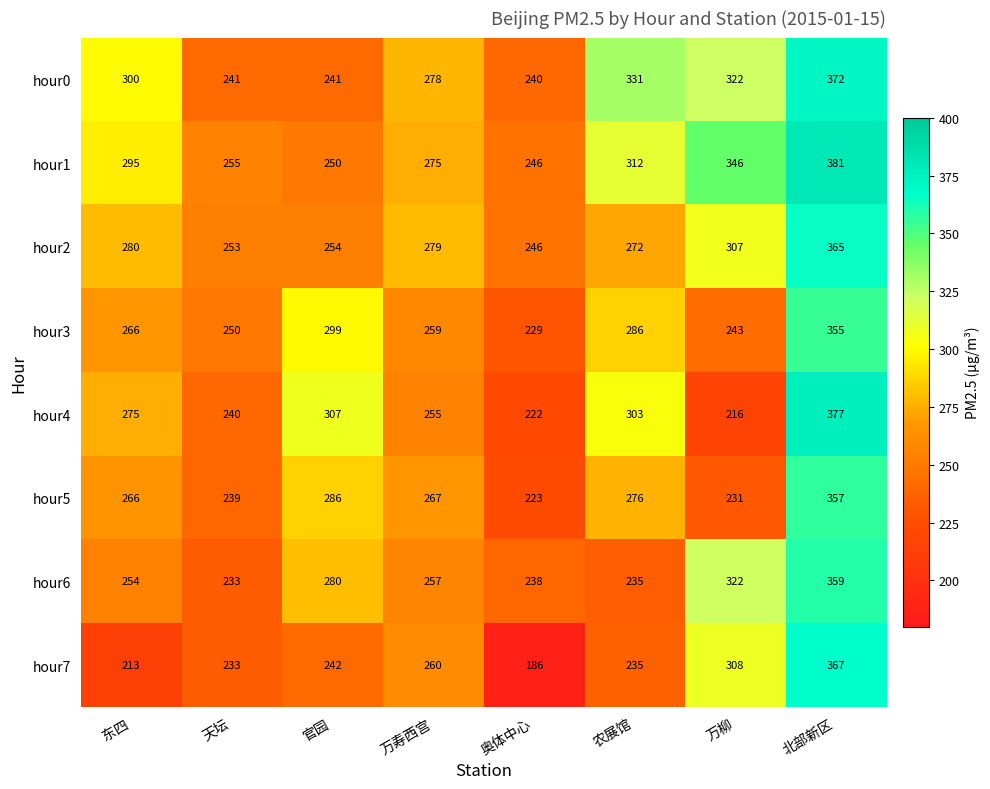

What is the sum of all hour1 values?

2360